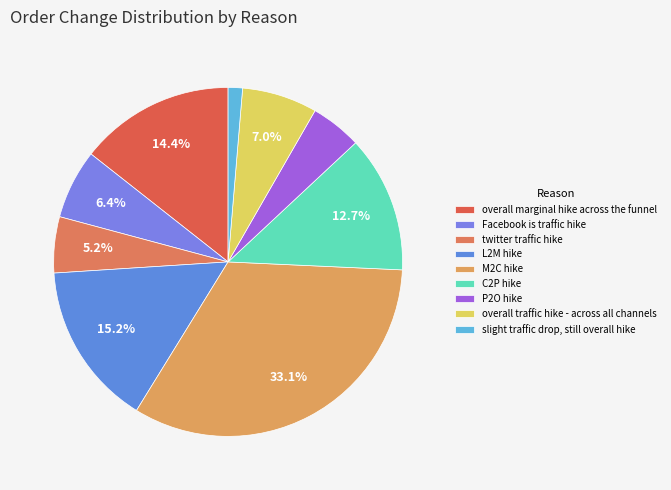

Does any single category account for the majority?

No